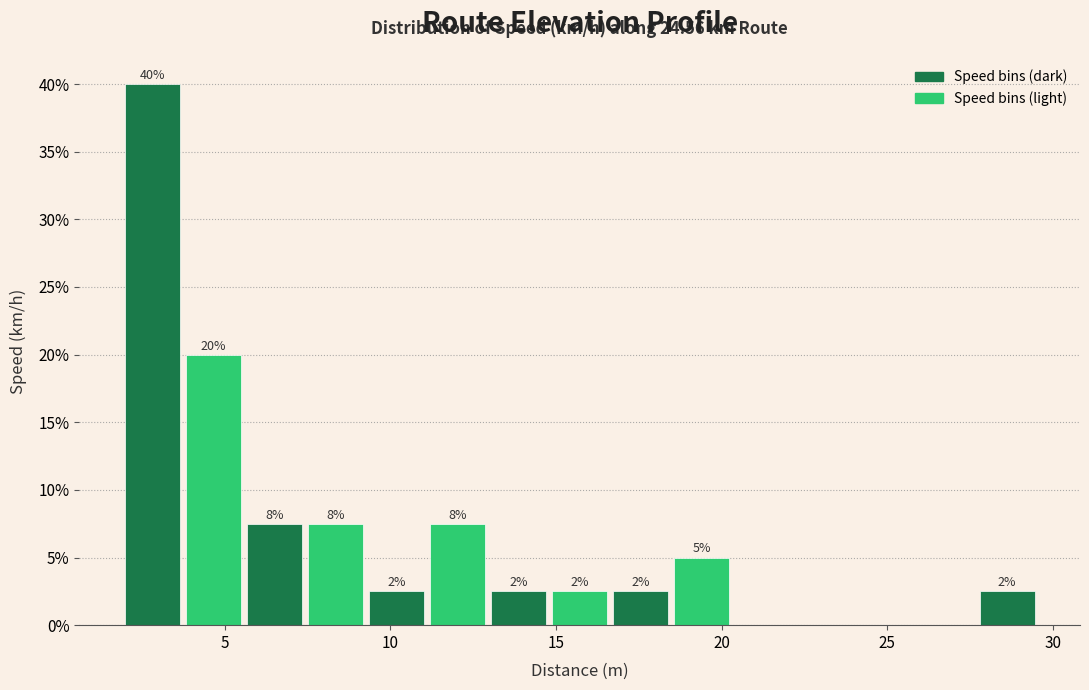

Around what value on the x-axis is the tallest bar? Give the approximate position of its centre, as read against the axis.

3.0